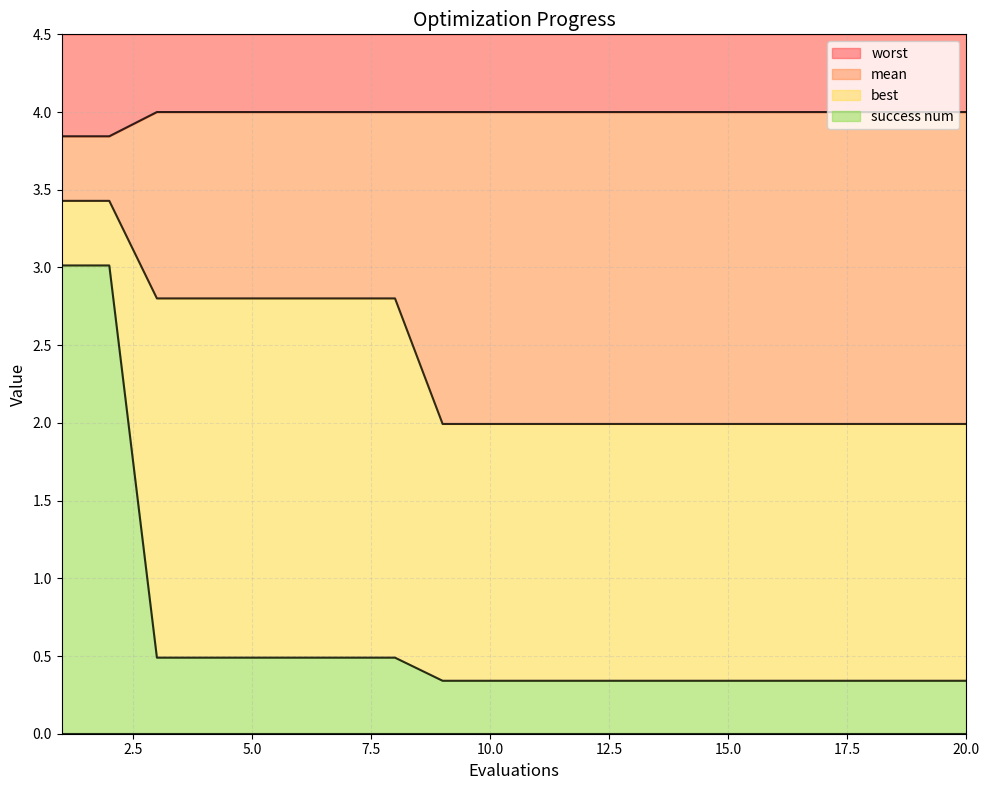

What is the smallest value displayed?

0.3